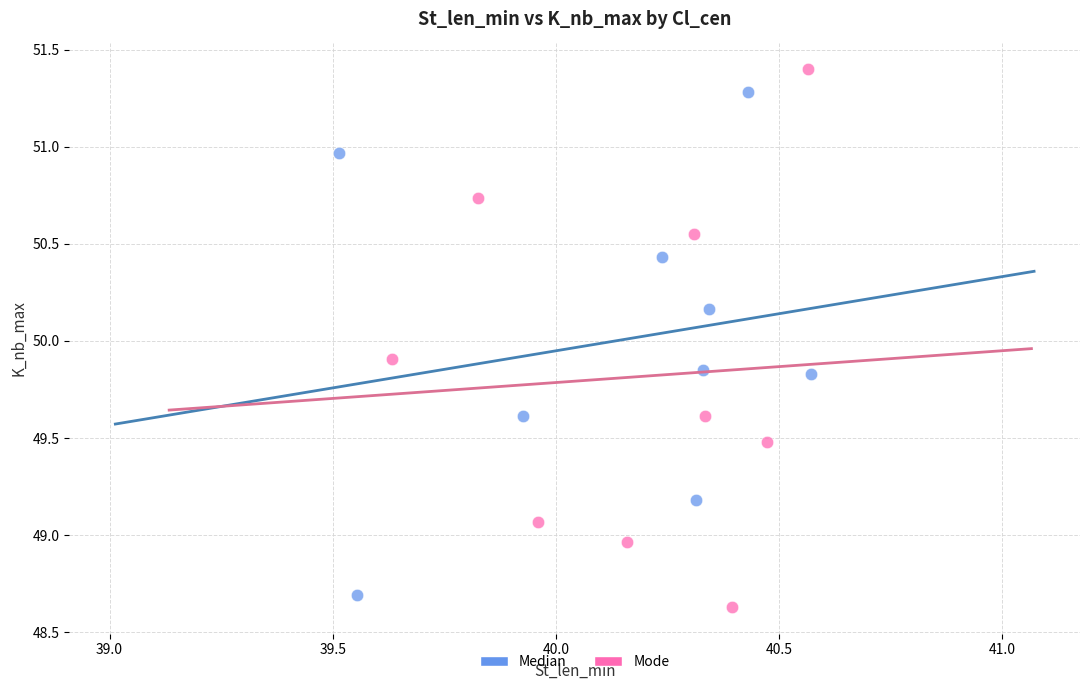

Which series has the widest spread of Y values?

Mode